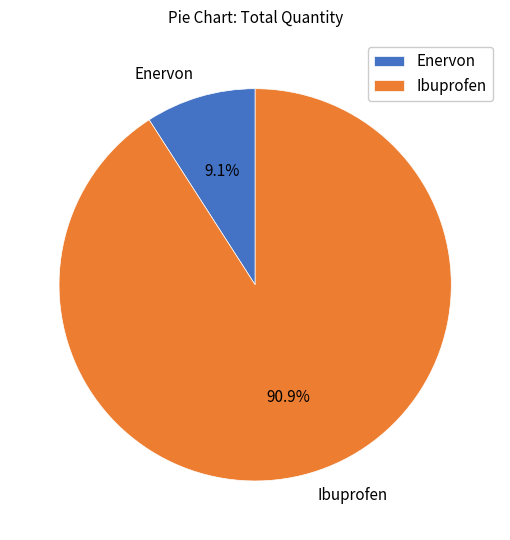

Is Ibuprofen the majority of the pie?

Yes